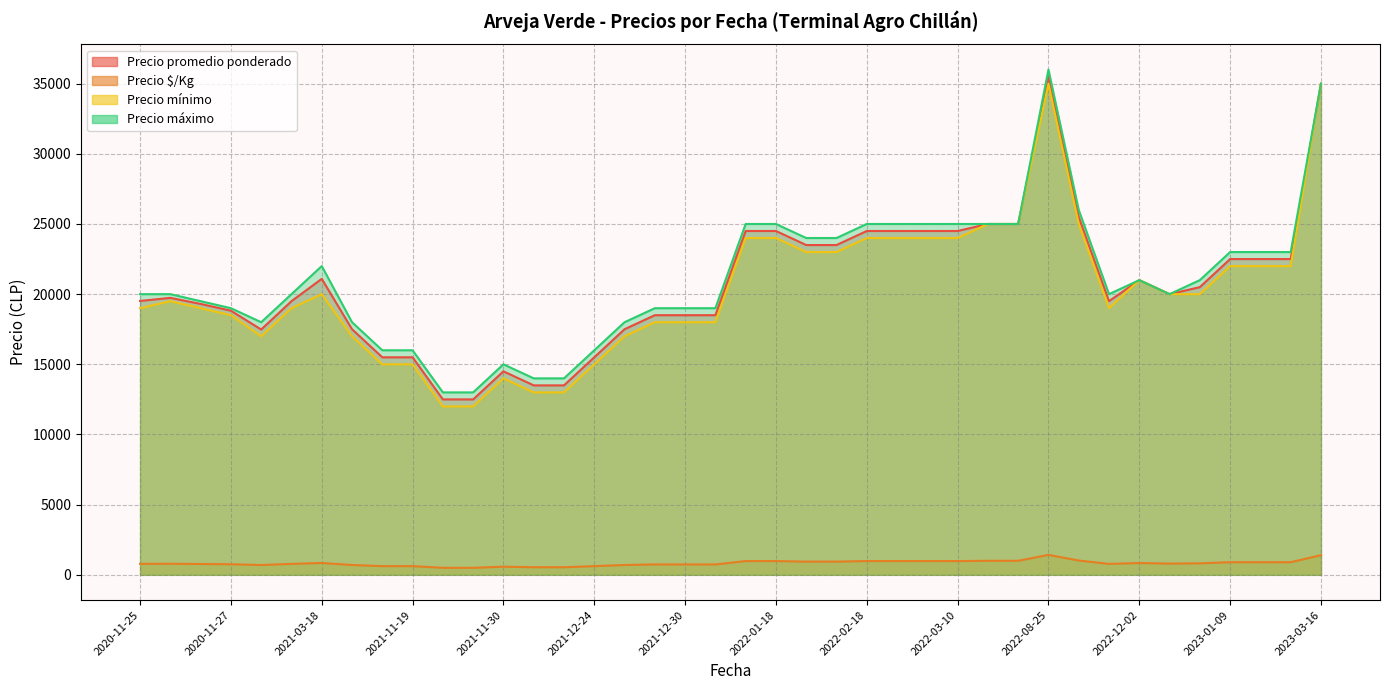

Rank the series at 2020-11-26 from lowest to highest value.

Precio $/Kg, Precio mínimo, Precio promedio ponderado, Precio máximo